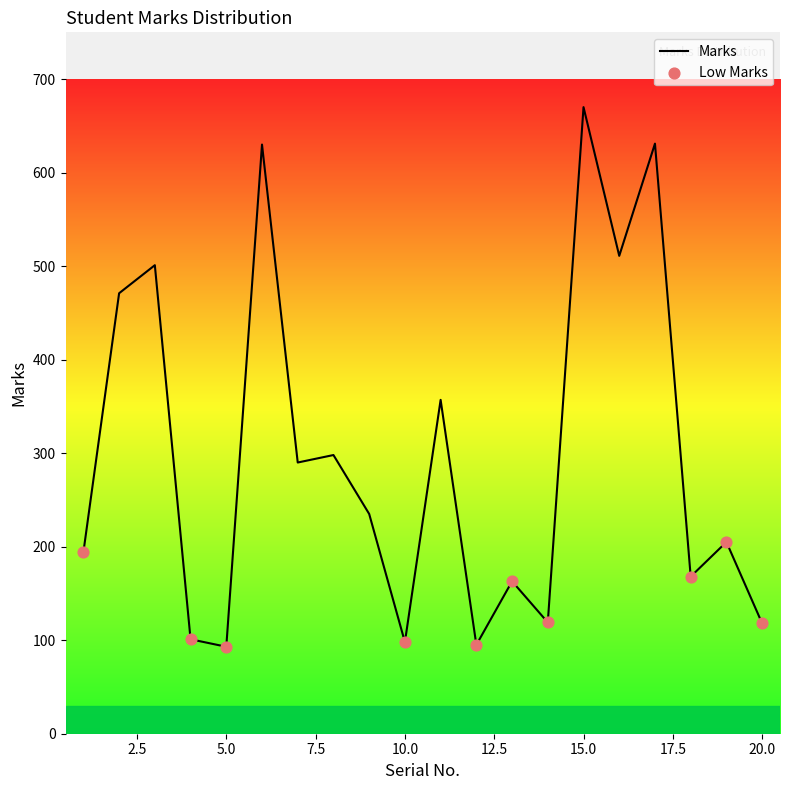

What is the smallest value displayed?

93